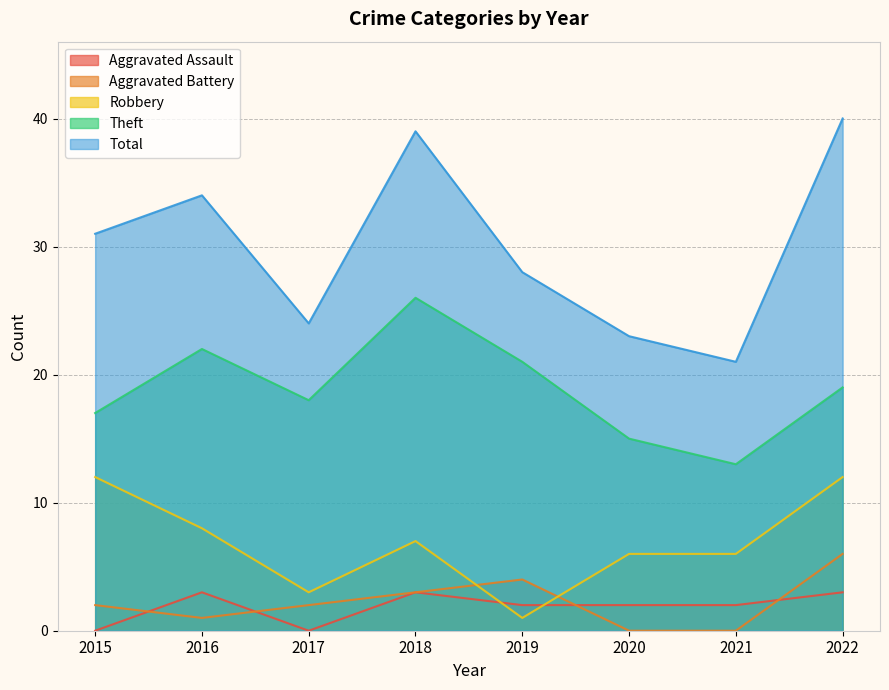

How many intersections are there between Aggravated Battery and Aggravated Assault?

4